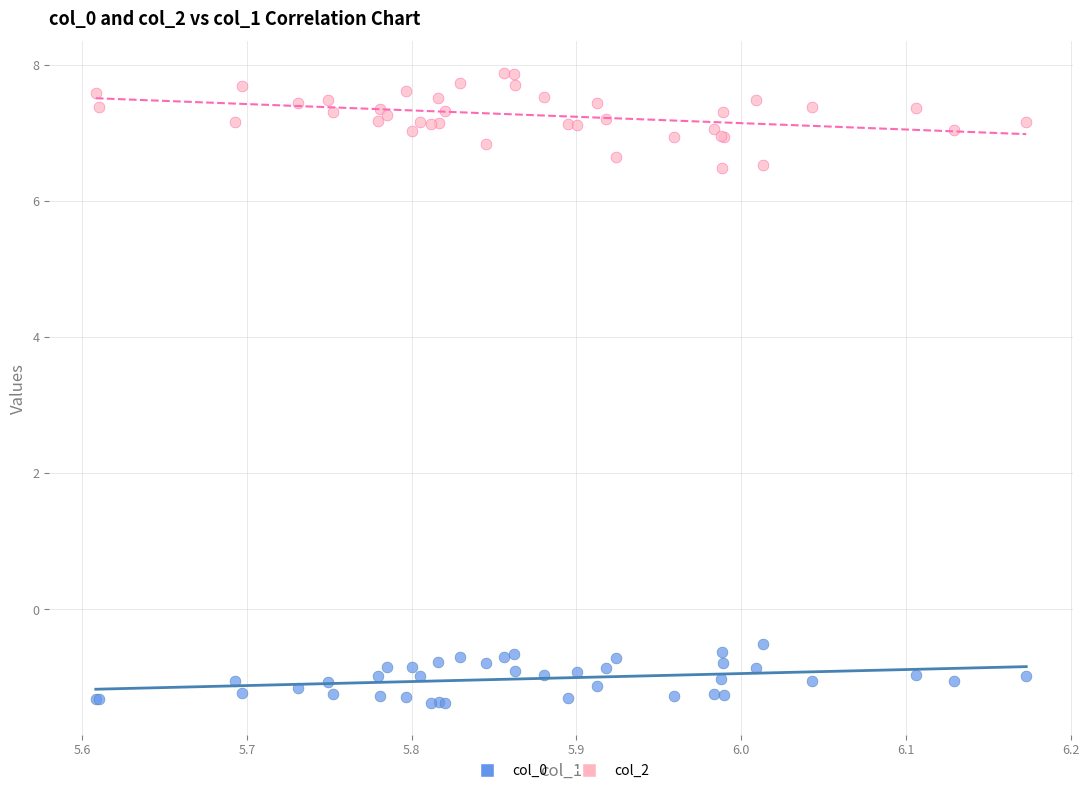

What are all the series names shown in the legend?

col_0, col_2